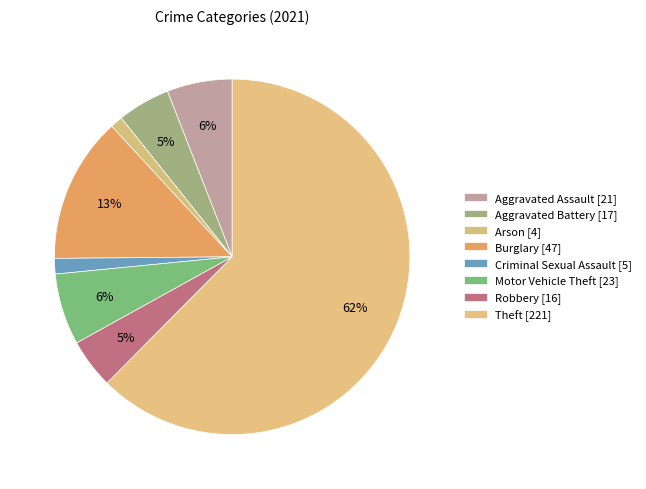

Count the number of slices in the pie.

8